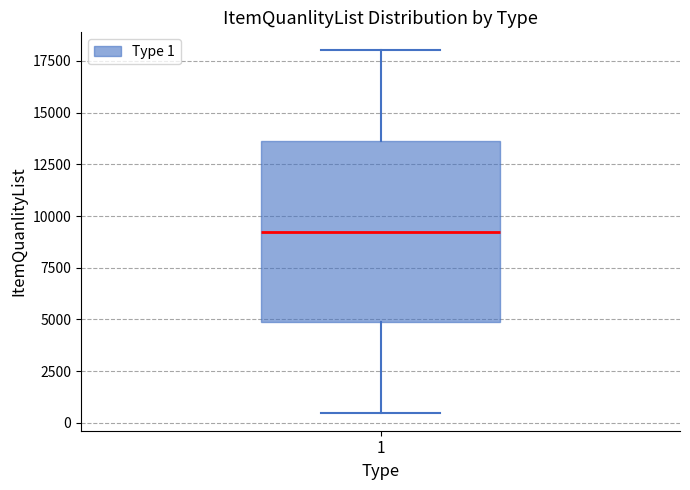

Read this box plot against the y-axis: the position of the median line, the range covered by the box, and the ends of both whiskers. The values are not printed on the chart, so give them approximately, as read against the axis.

median 9500, box 5000 to 13500, whiskers 500 to 18000